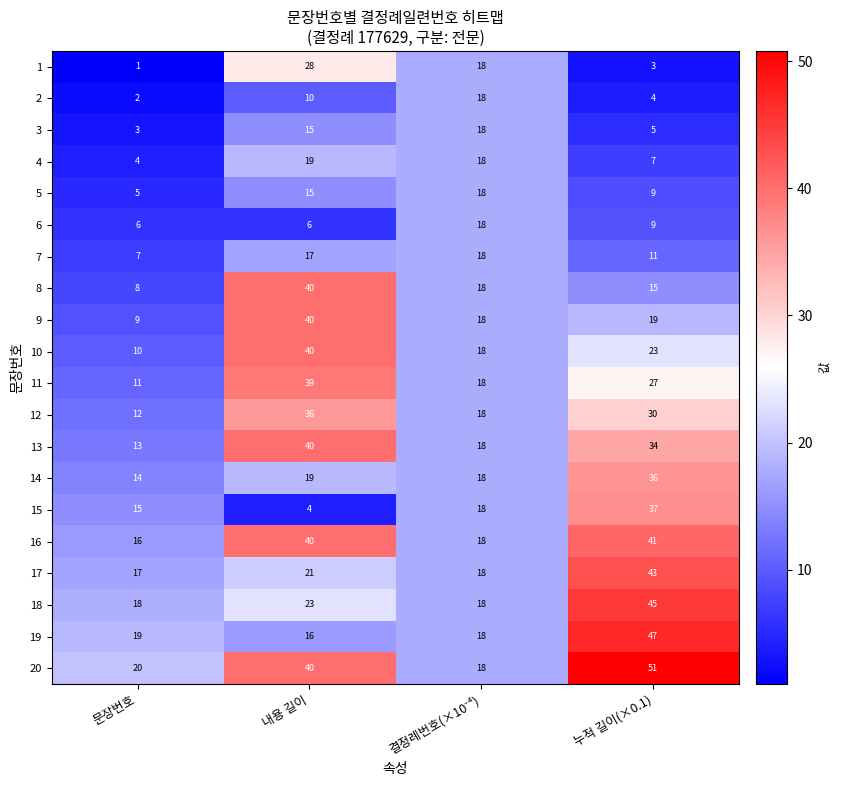

What is the total value across all series at 내용 길이?

508